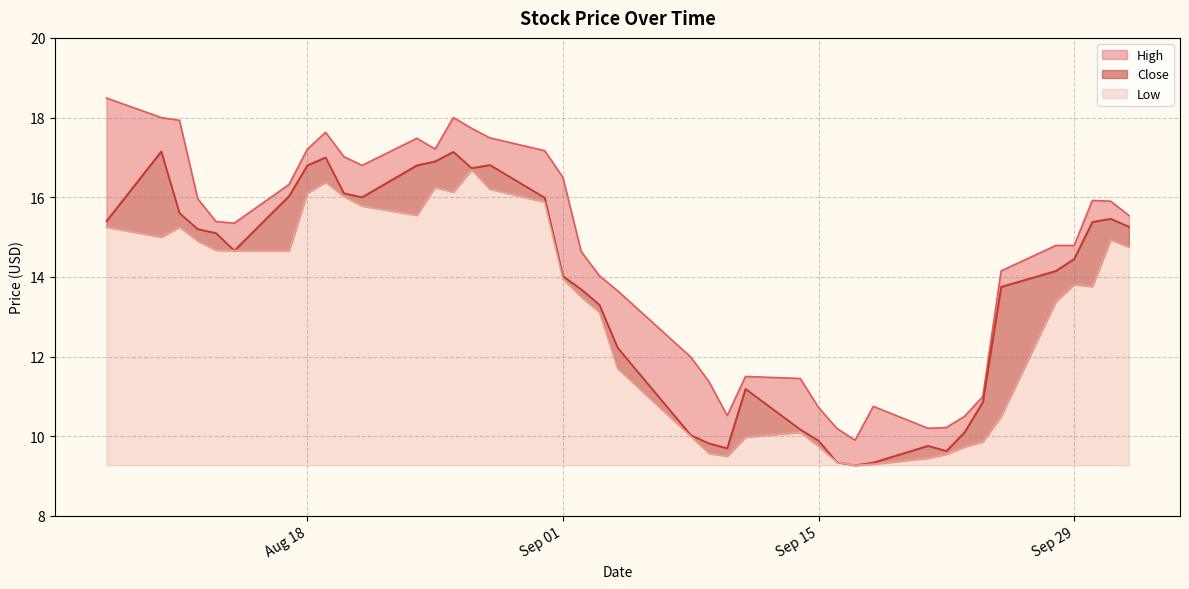

Rank the series by their maximum value, from lowest to highest.

Low, Close, High